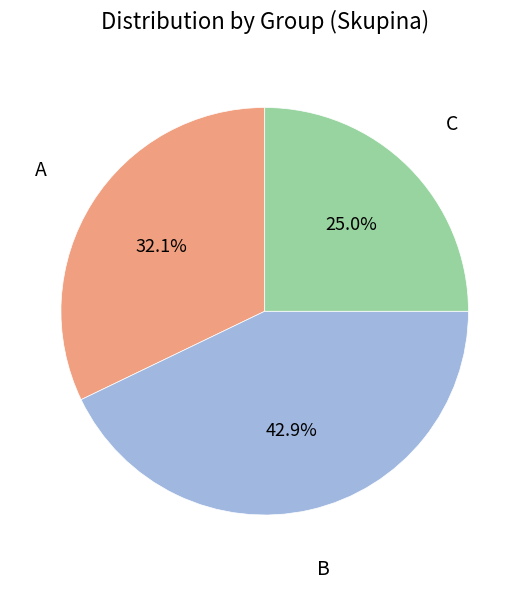

Is there any slice that represents more than half of the pie?

No